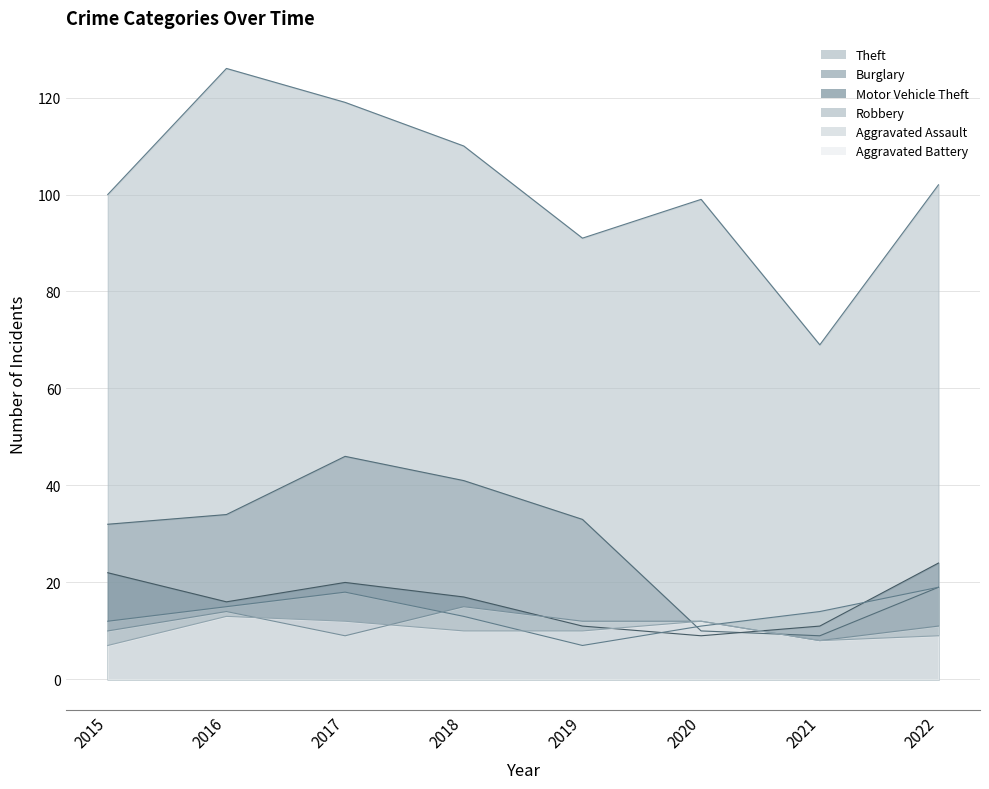

Rank the series at 2022 from lowest to highest value.

Aggravated Battery, Aggravated Assault, Burglary, Robbery, Motor Vehicle Theft, Theft